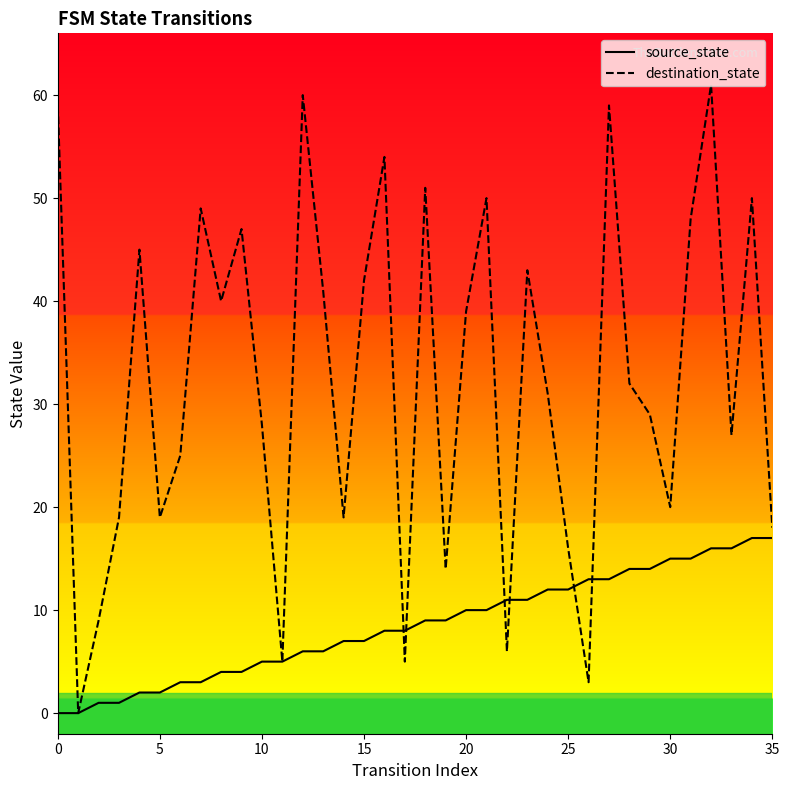

What is the highest value of the source_state series?

17